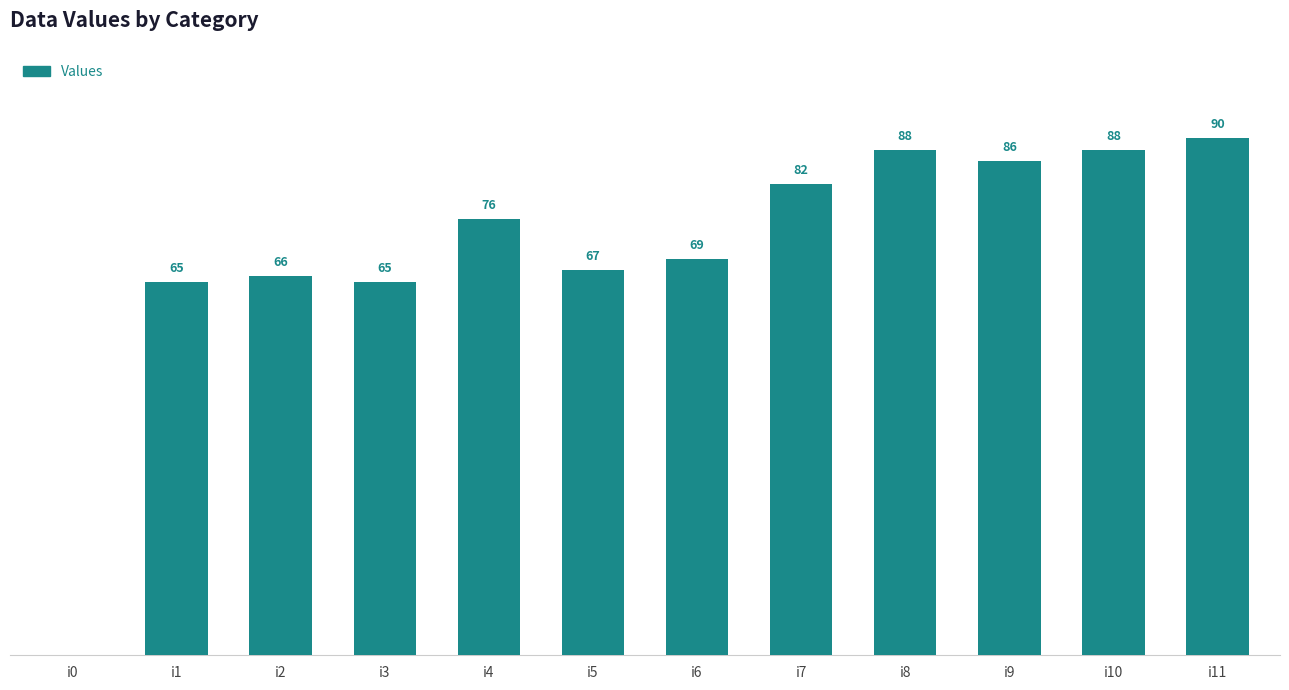

Between i6 and i2, which is larger?

i6